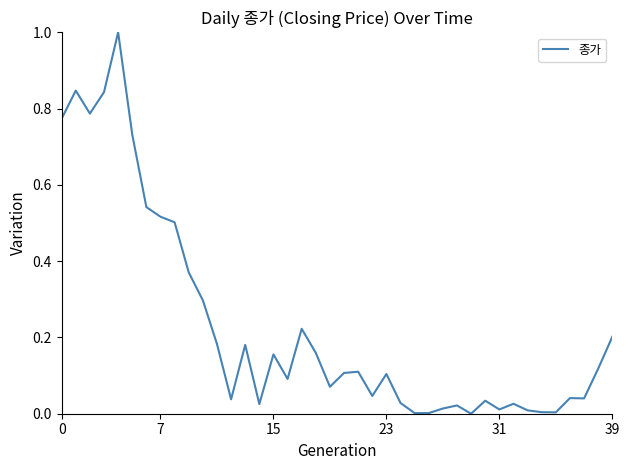

What is the greatest value displayed?

1.0